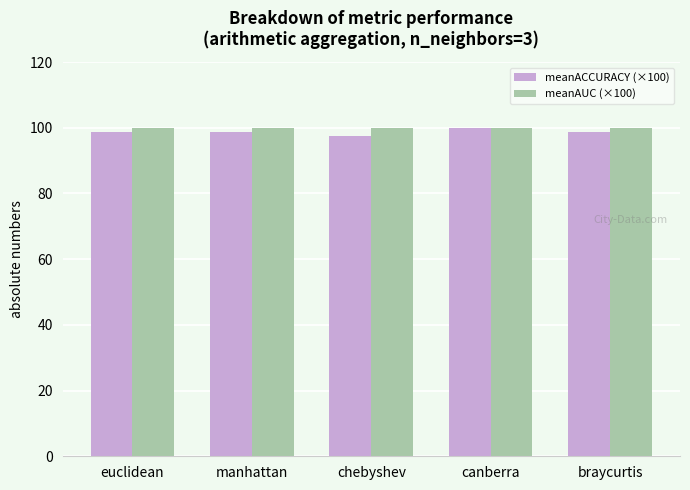

How many groups of bars are there?

5